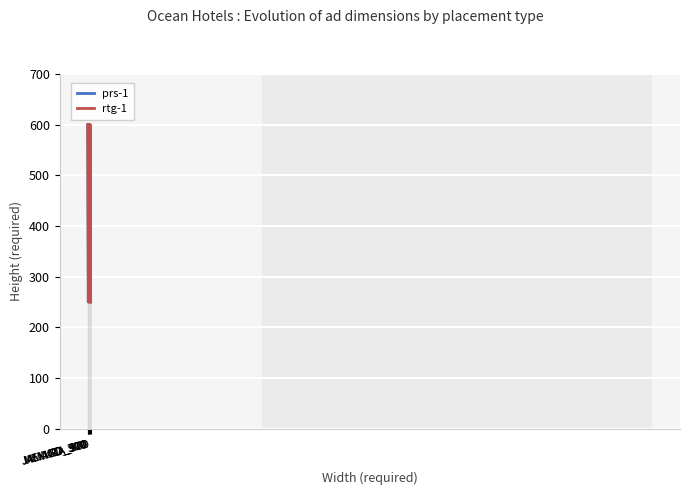

How many prs-1 values are between 250 and 600?

6